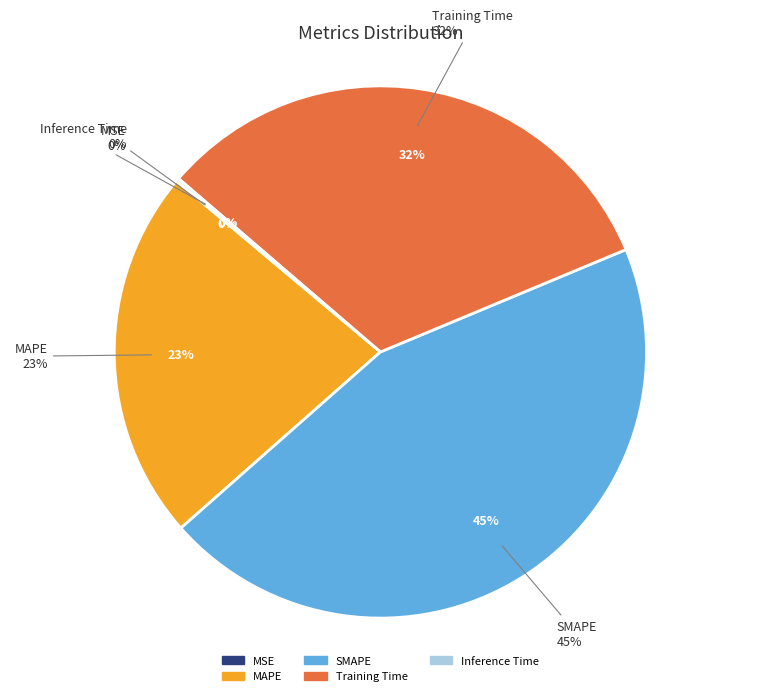

To the nearest percent, what is the combined percentage of Inference Time and MAPE?

23%